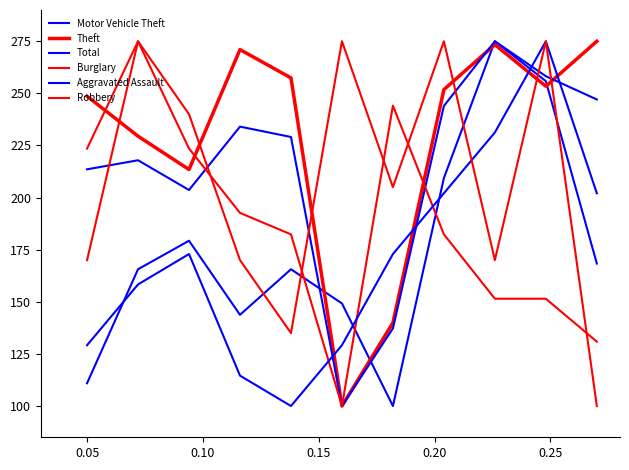

Reading left to right, extract all data points from this chart.

Motor Vehicle Theft: 110.9	165.6	179.3	143.8	165.6	149.2	100.0	209.4	275.0	255.9	168.4
Theft: 248.6	229.5	213.5	271.0	257.4	100.0	140.0	251.8	273.4	253.4	275.0
Total: 213.6	217.9	203.6	234.0	229.1	100.0	137.2	244.0	275.0	258.2	247.1
Burglary: 223.5	275.0	223.5	192.6	182.4	100.0	244.1	182.4	151.5	151.5	130.9
Aggravated Assault: 129.2	158.3	172.9	114.6	100.0	129.2	172.9	202.1	231.2	275.0	202.1
Robbery: 170.0	275.0	240.0	170.0	135.0	275.0	205.0	275.0	170.0	275.0	100.0